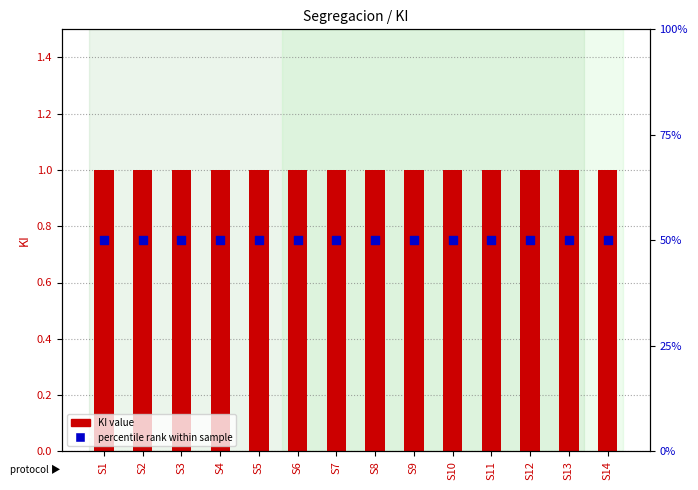

At how many categories does at least one series exceed 34?

14